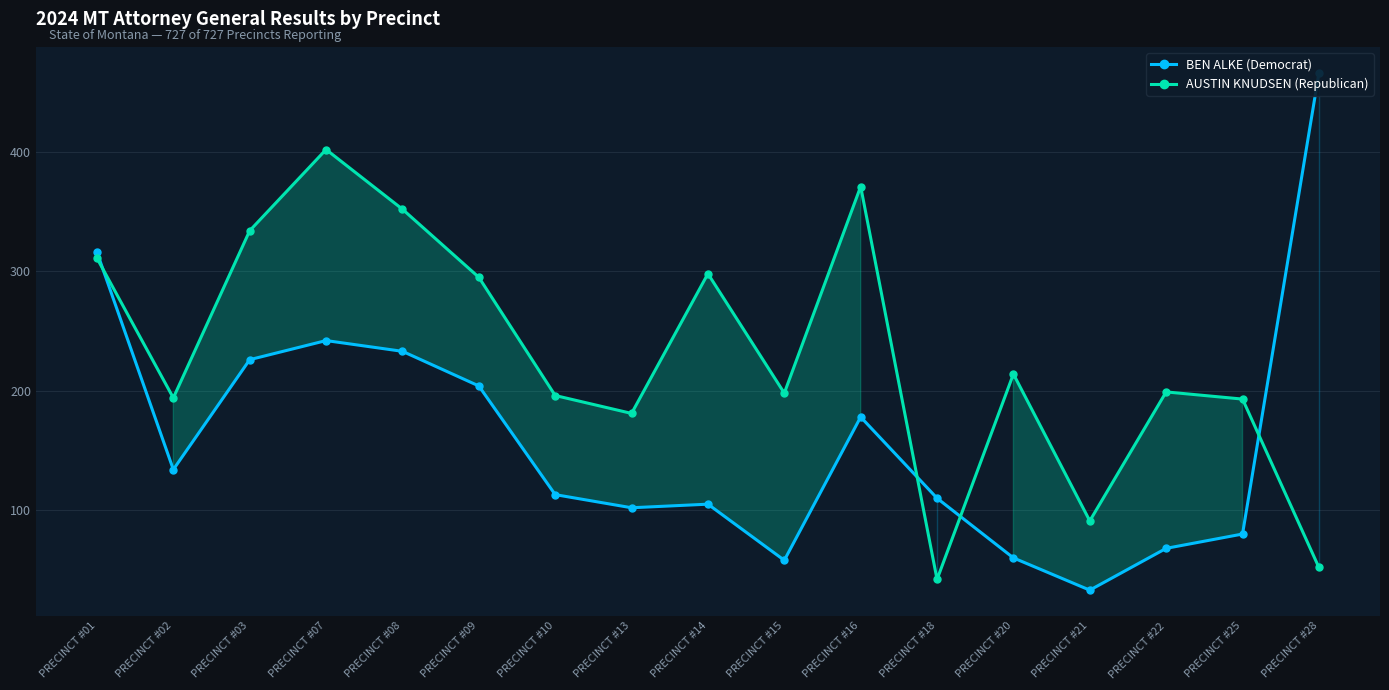

The value of BEN ALKE (Democrat) at PRECINCT #14 is 105. True or false?

True